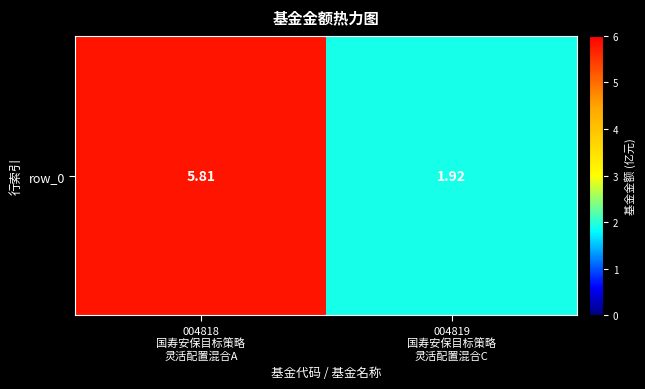

Rank the categories by value from lowest to highest.

004819
国寿安保目标策略
灵活配置混合C, 004818
国寿安保目标策略
灵活配置混合A